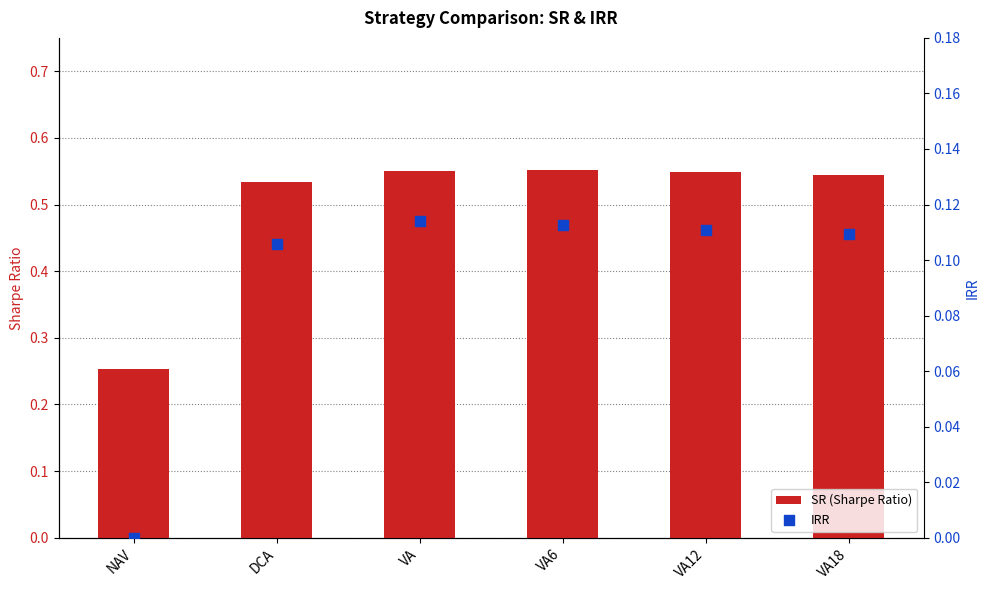

At which category is the sum across all series the highest?

VA